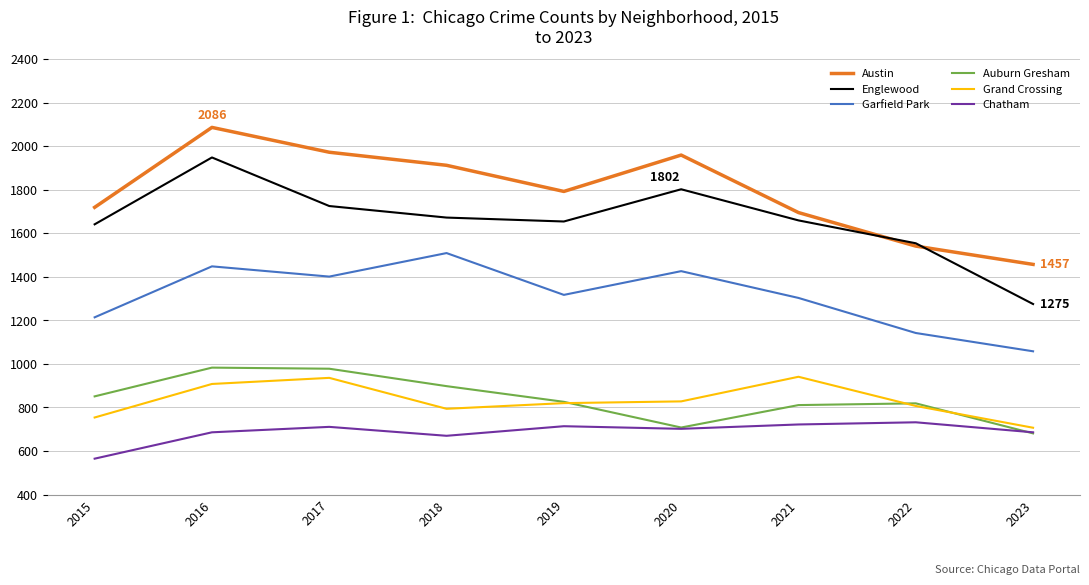

What is the maximum value for Austin?

2086